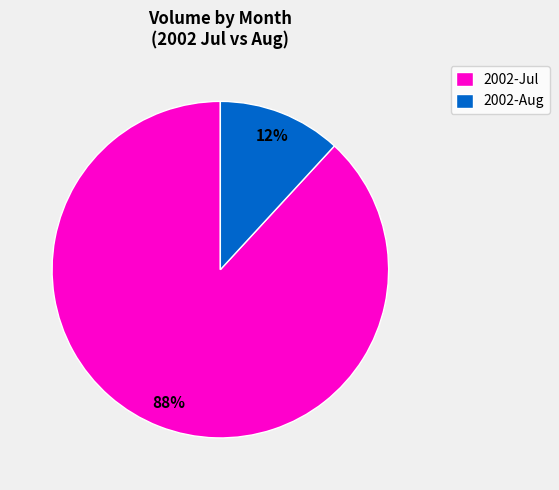

Between 2002-Jul and 2002-Aug, which is larger?

2002-Jul